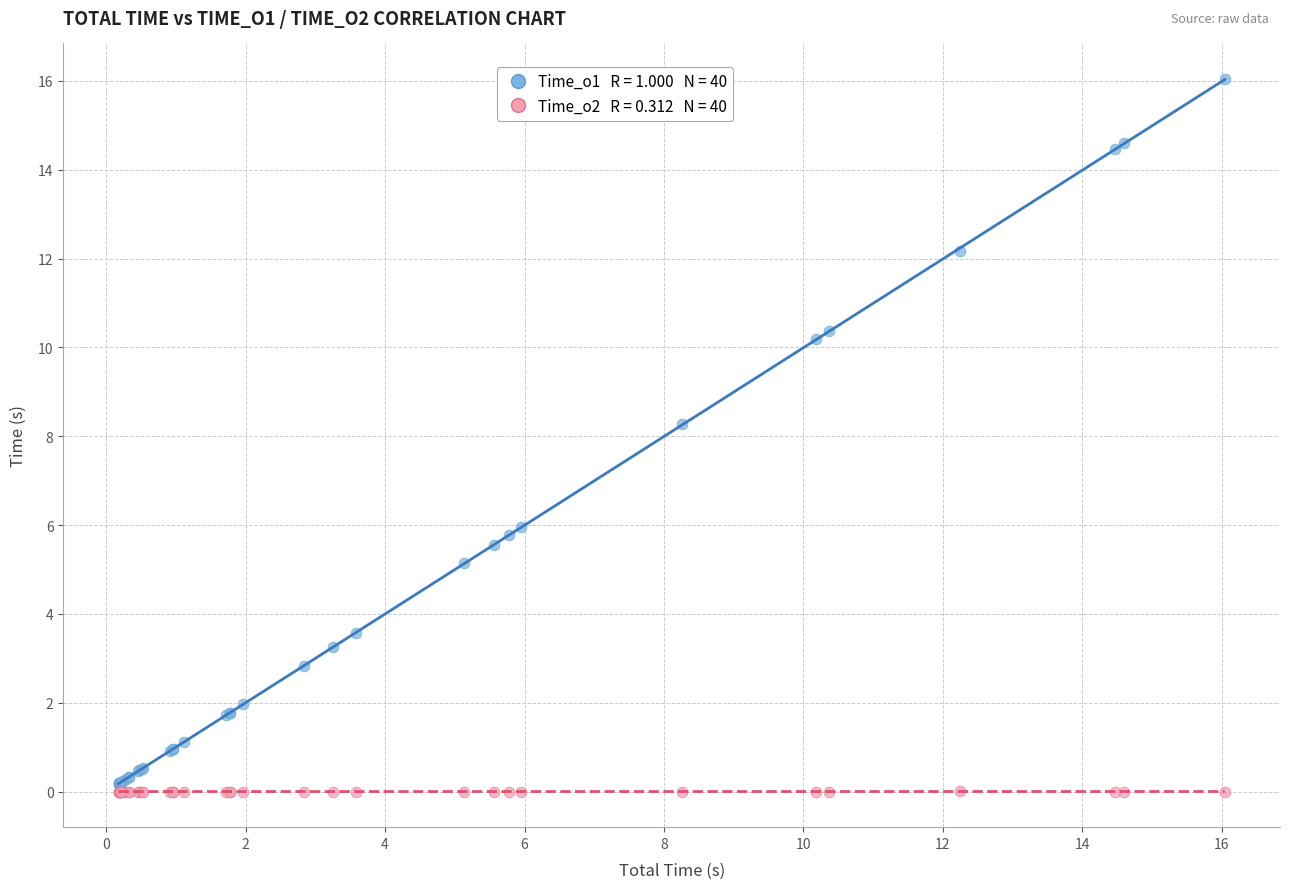

Across all series, what Y value is closest to 8?

8.3